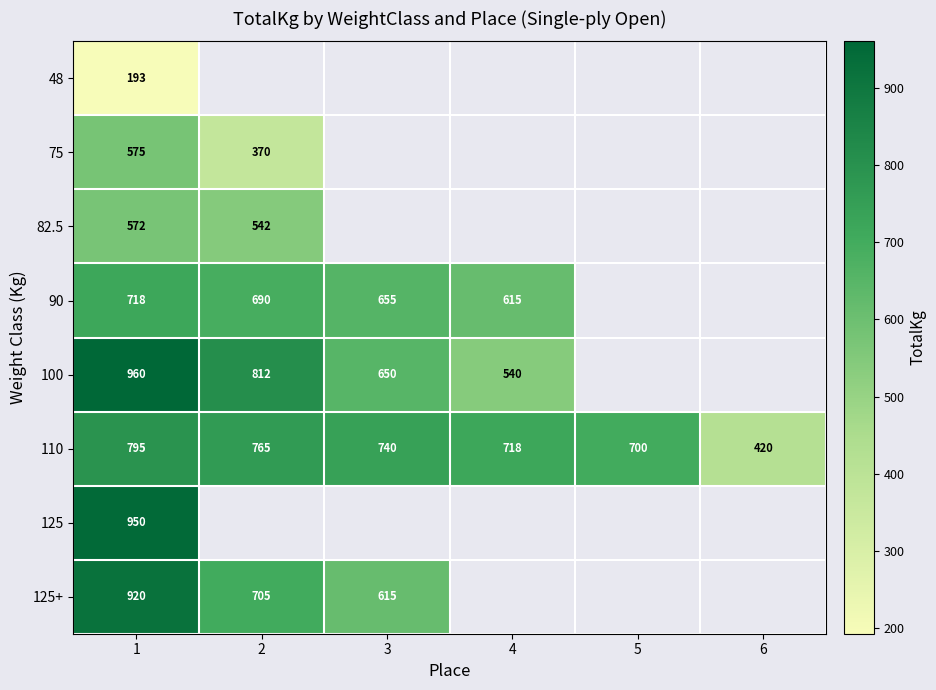

What is the maximum value for 110?

795